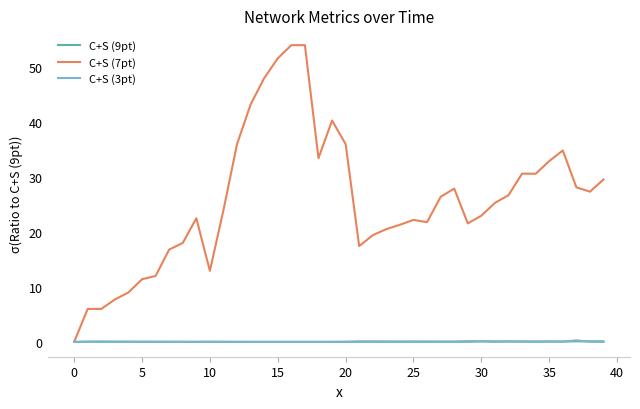

Which series has the largest range (max minus min)?

C+S (7pt)